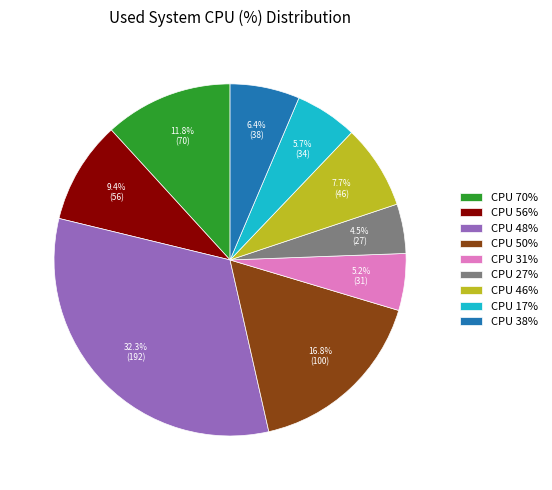

Does any single category account for the majority?

No